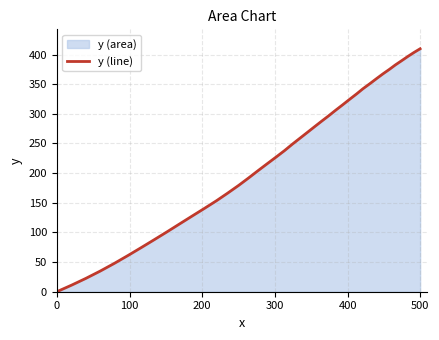

What is the difference between the maximum and minimum values?

409.7